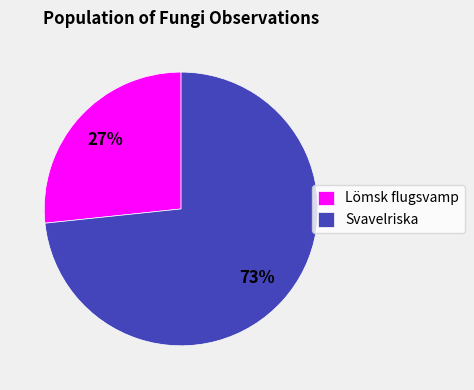

Count the number of slices in the pie.

2